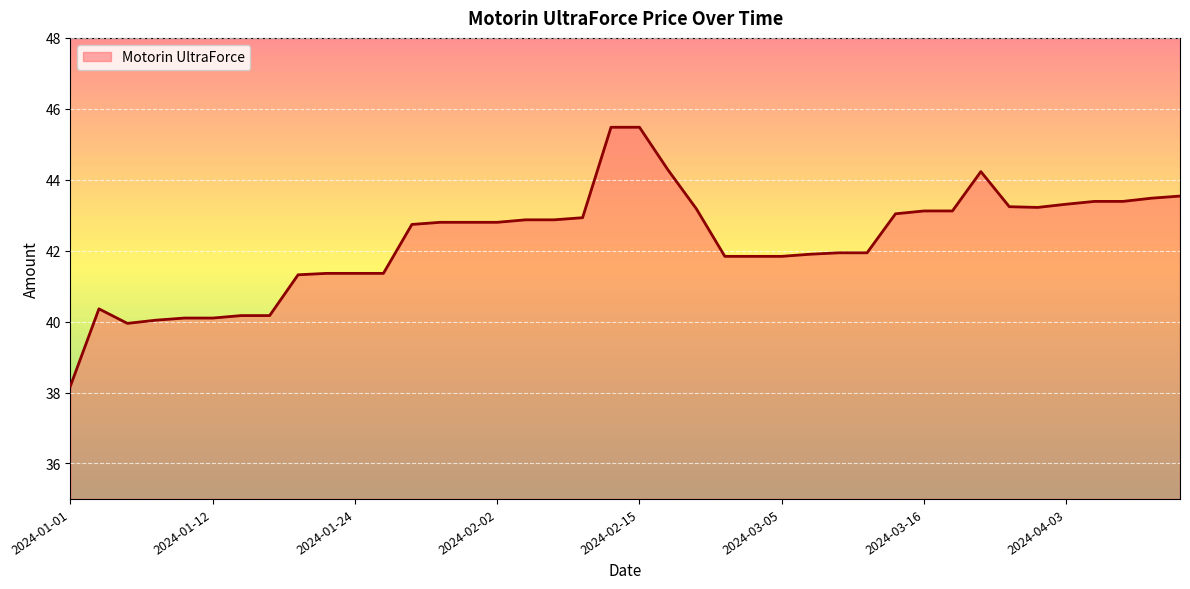

What is the greatest value displayed?

45.5